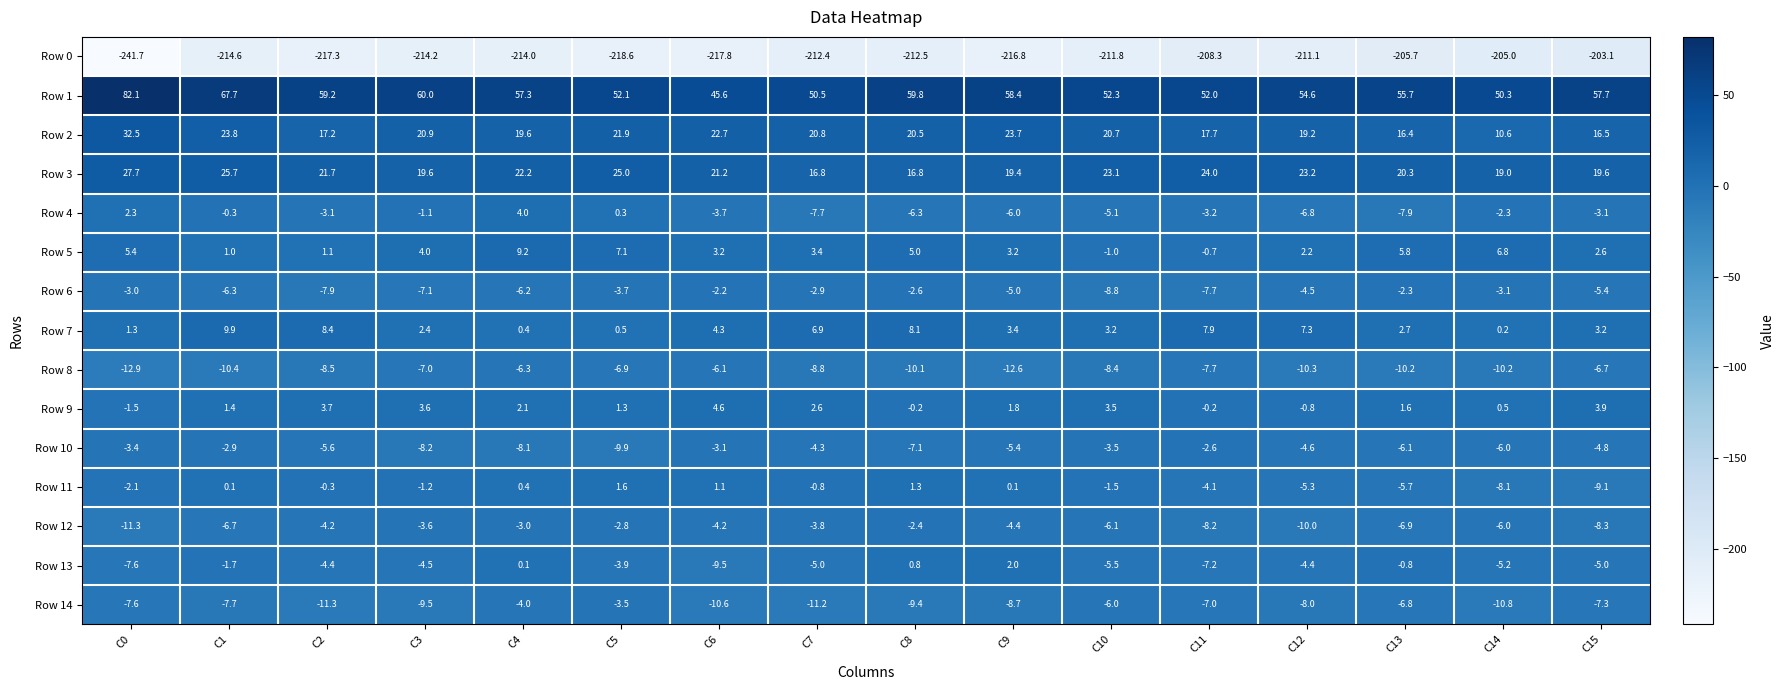

What is the total value across all series at C11?

-155.3